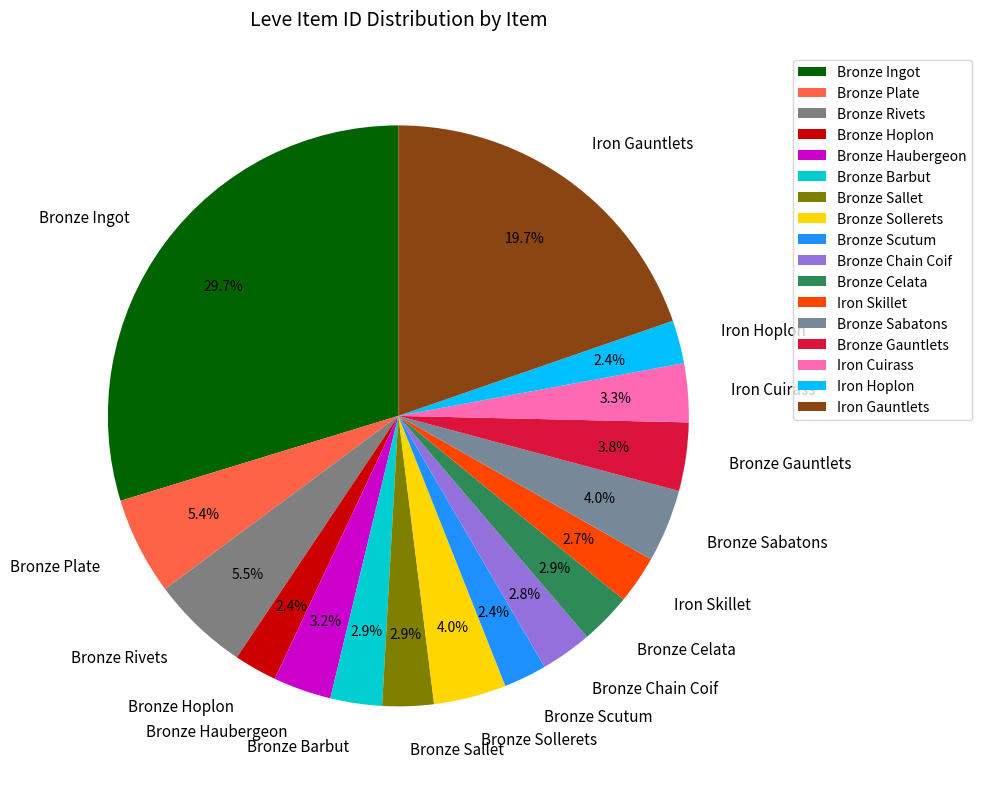

What portion of the pie excludes Bronze Sabatons?

96.0%